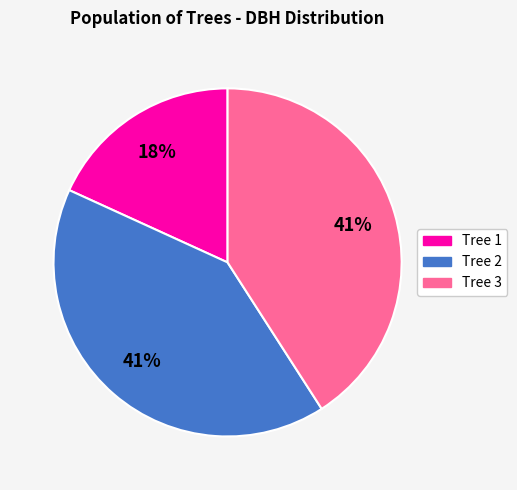

To the nearest percent, what is the average slice percentage?

33%